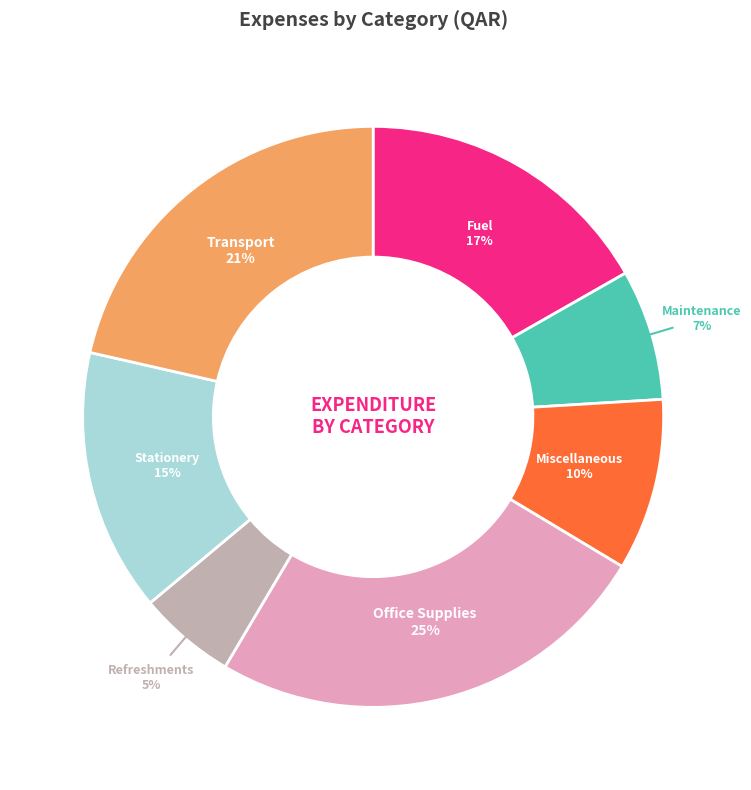

What is the largest slice in the pie chart?

Office Supplies